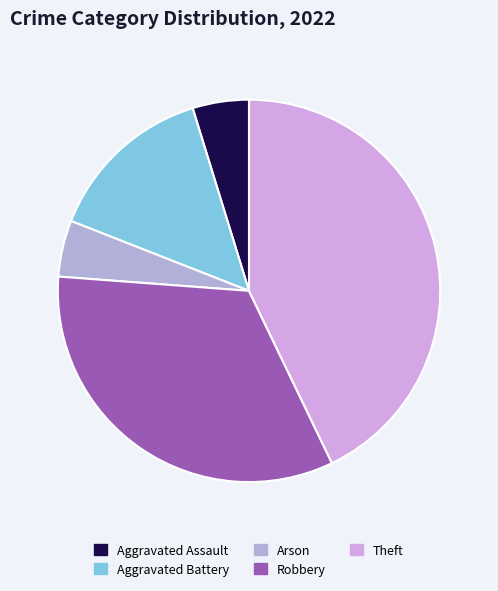

Is the sum of Aggravated Battery and Aggravated Assault greater than half?

No